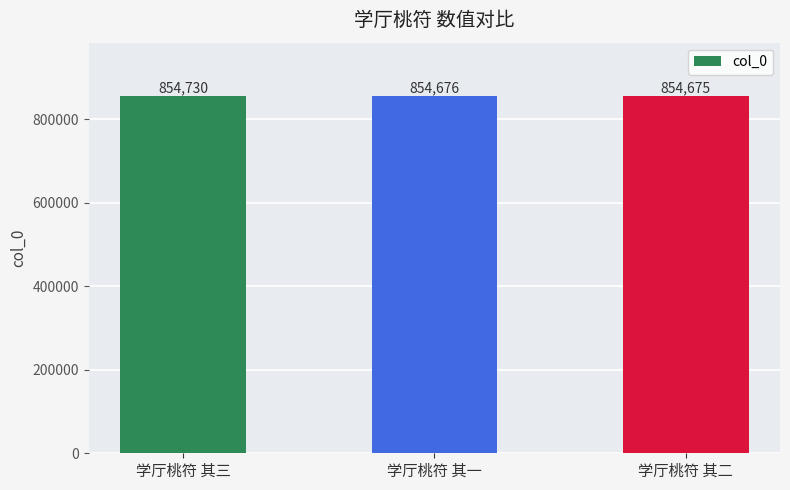

Between 学厅桃符 其三 and 学厅桃符 其一, which is larger?

学厅桃符 其三